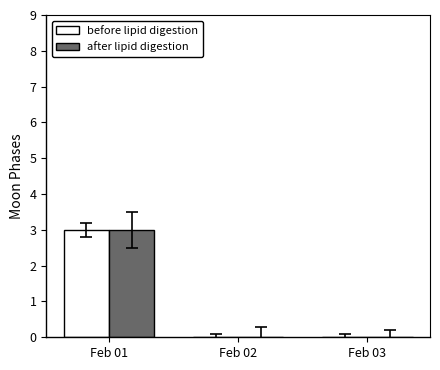

At which category does the chart reach its peak across all series?

Feb 01